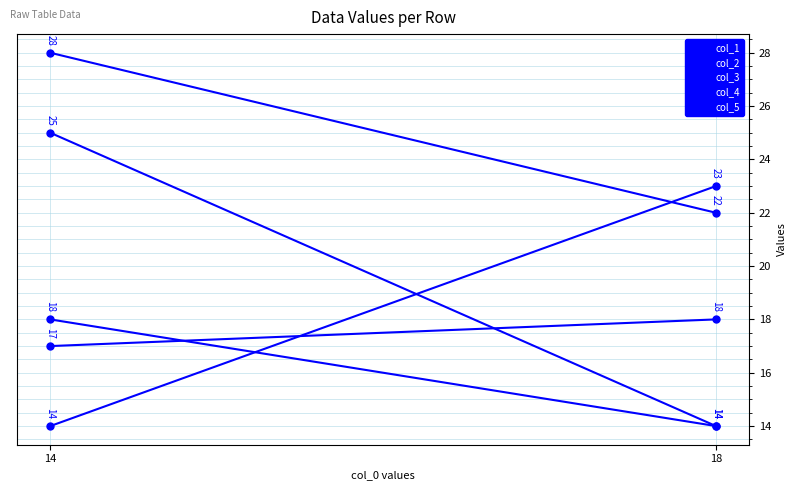

How many lines are shown in the chart?

5